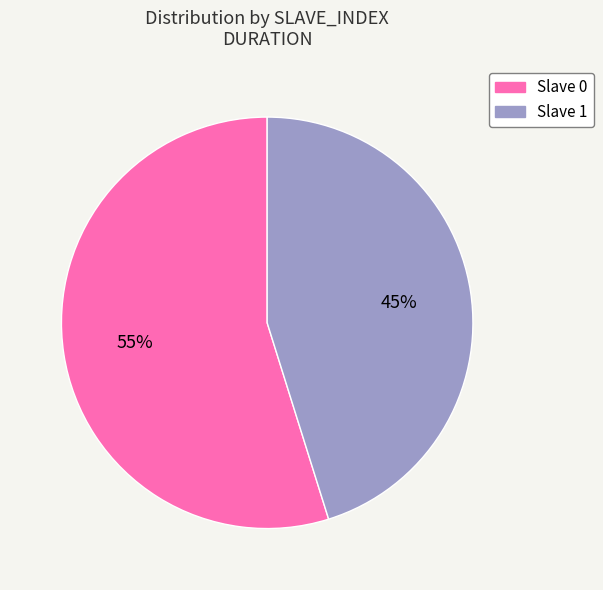

Rank the categories by value from lowest to highest.

Slave 1, Slave 0